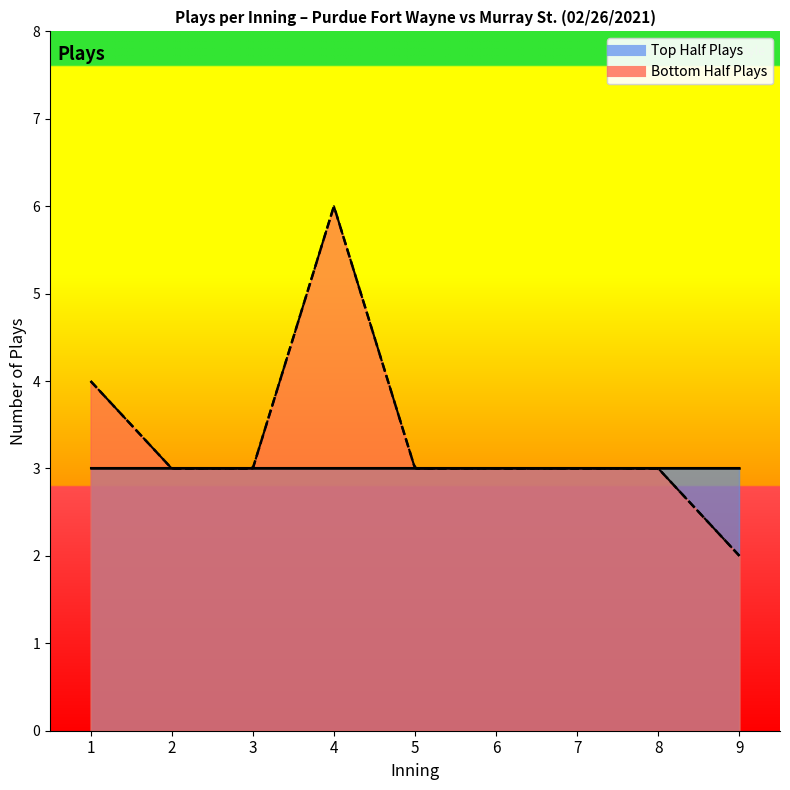

Is it true that bot_inning equals 5 at 14?

False